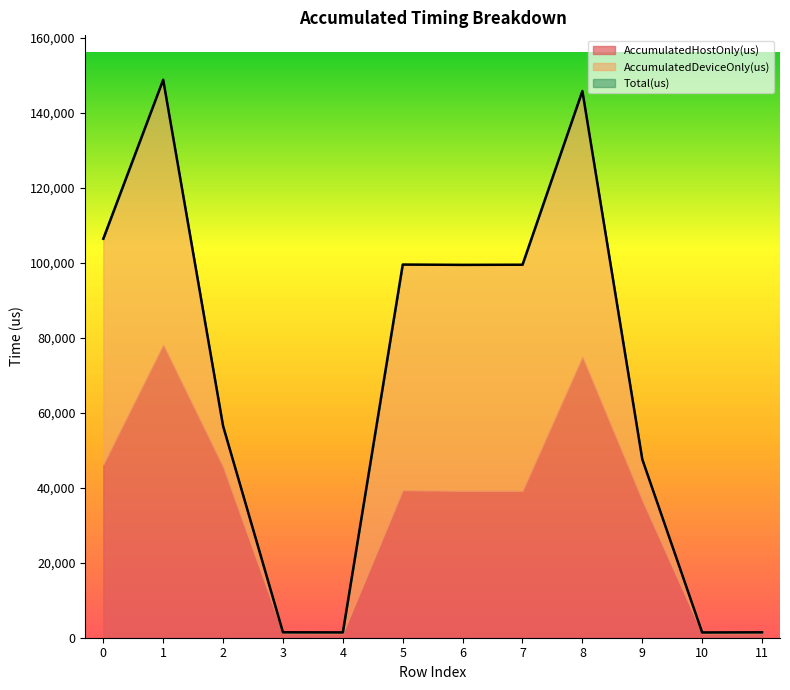

Between 7 and 4, which is larger?

7